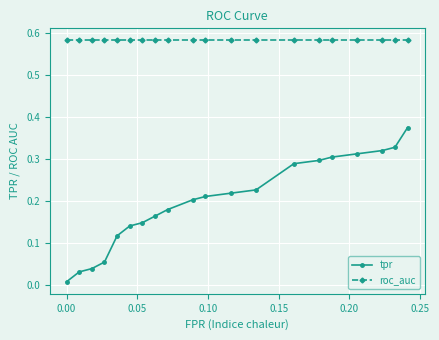

Which series has the largest total across all categories?

roc_auc